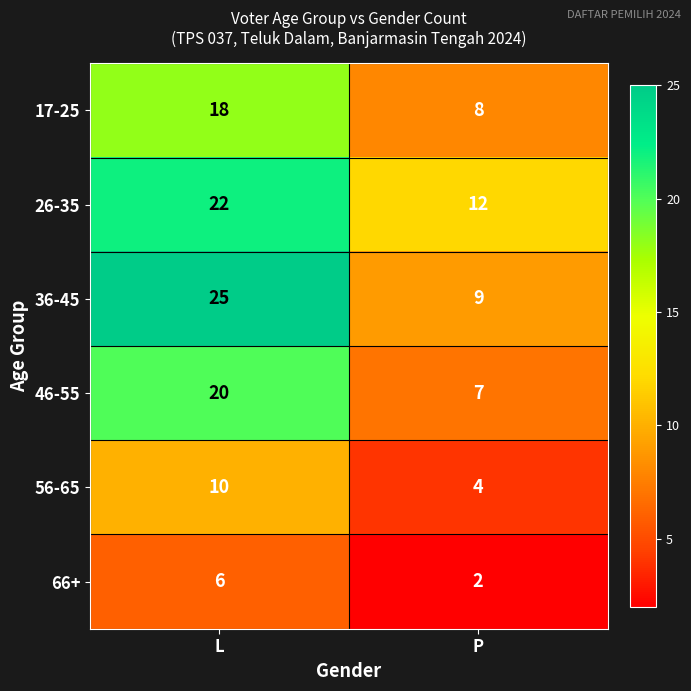

At which category does the chart reach its peak across all series?

L